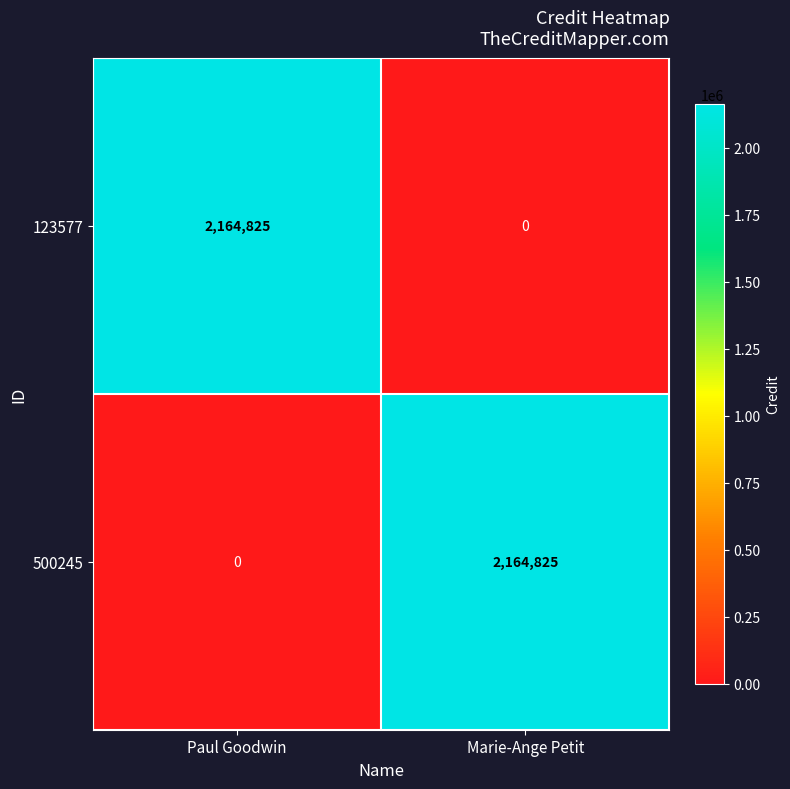

What is the difference between the 500245 values at Marie-Ange Petit and Paul Goodwin?

2164825